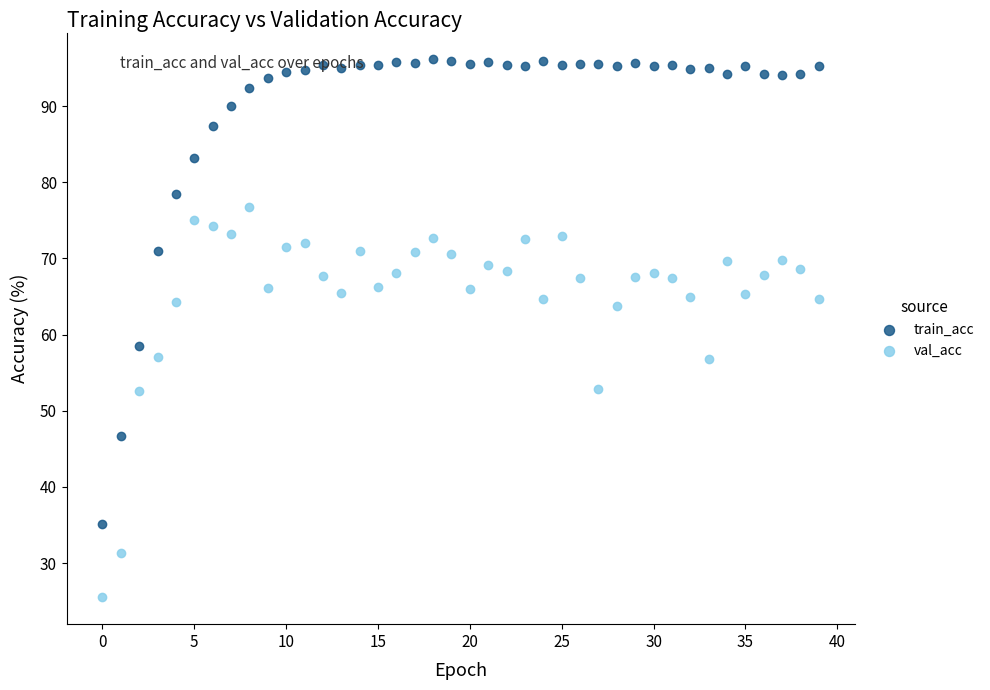

Across all data points, what is the range of Y values (max minus min)?

70.6